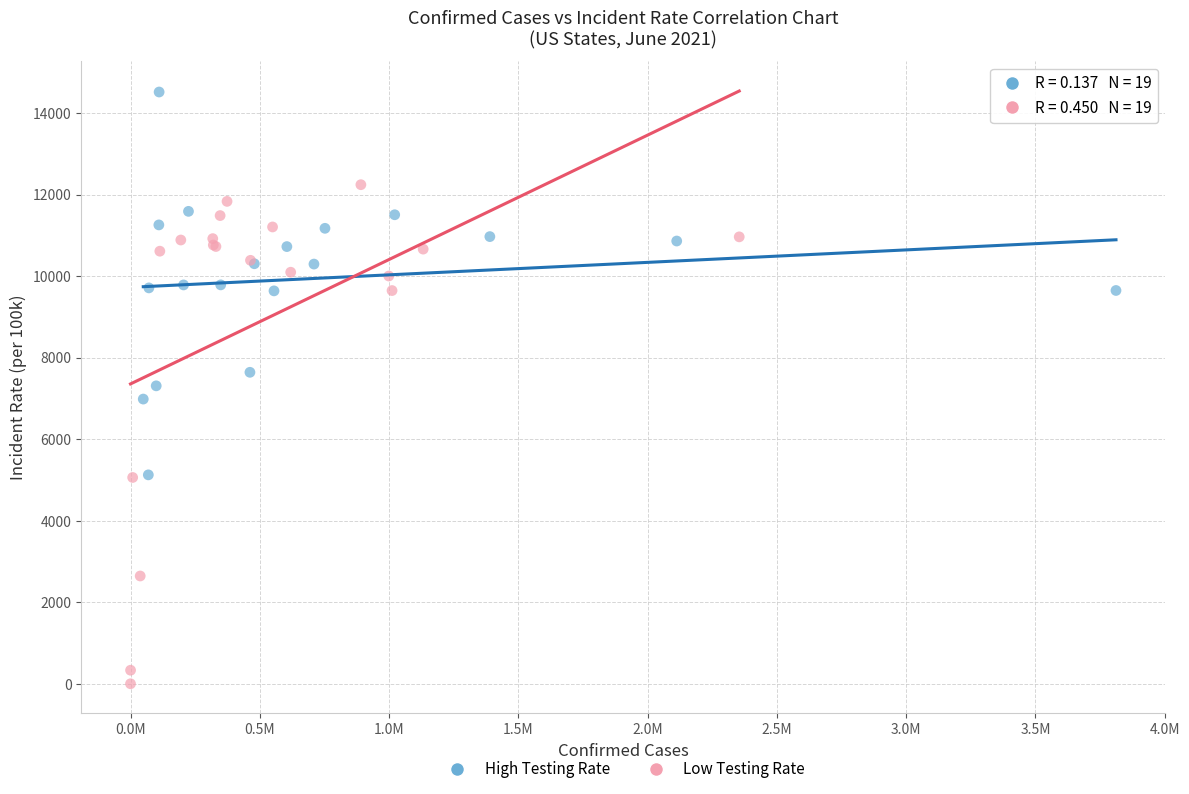

Which series has the largest Y range (max minus min)?

Low Testing Rate